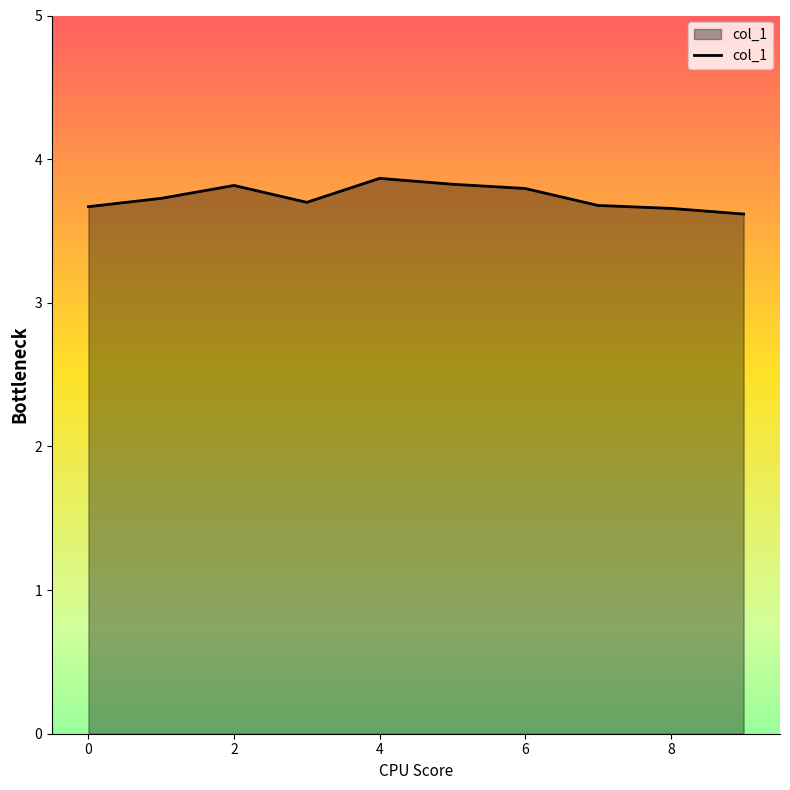

What is the minimum value shown in the chart?

3.6